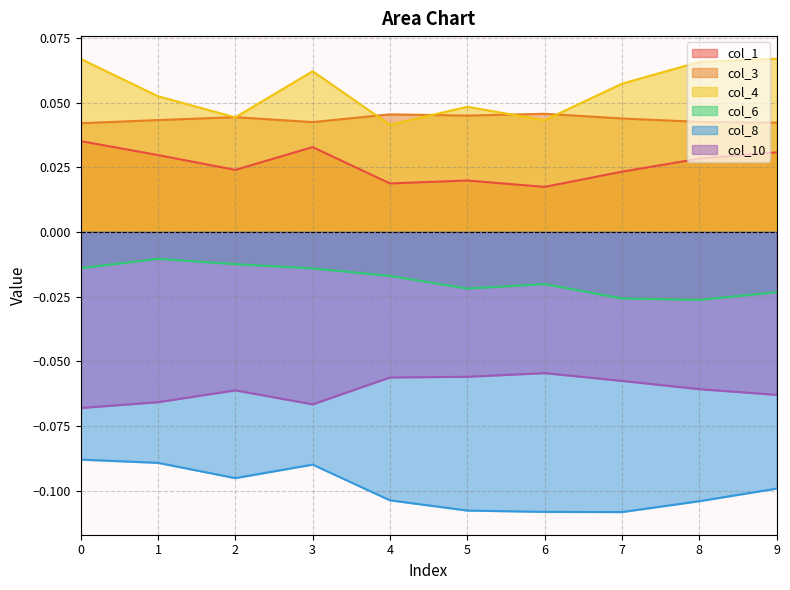

True or false: col_4 has more than 1 interior local peaks.

True